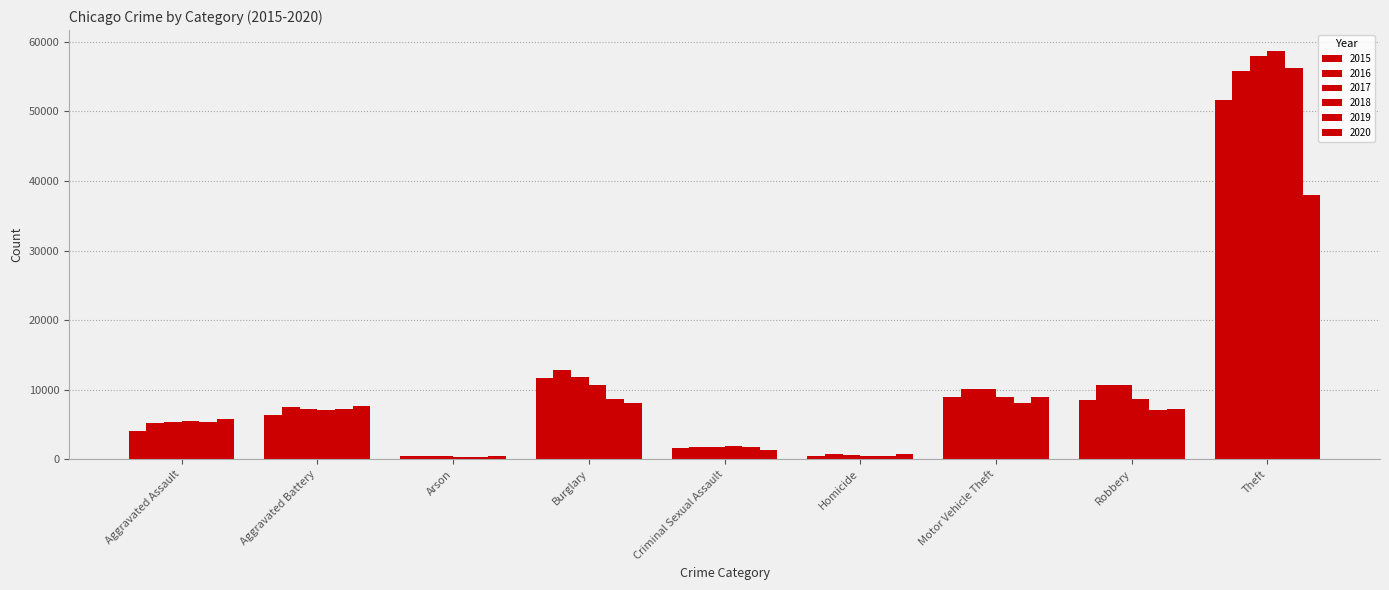

Is it true that 2019 equals 12328 at Robbery?

False